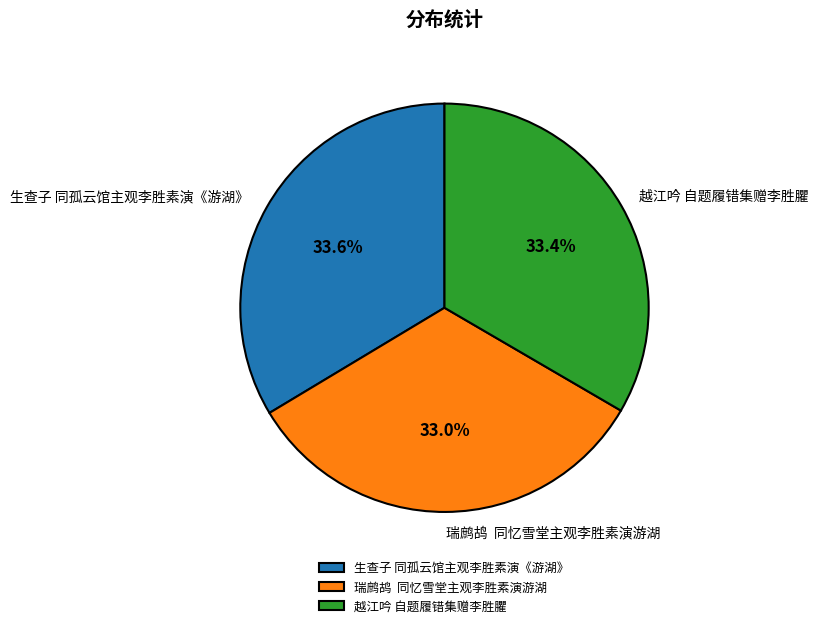

To the nearest percent, what is the average slice percentage?

33%